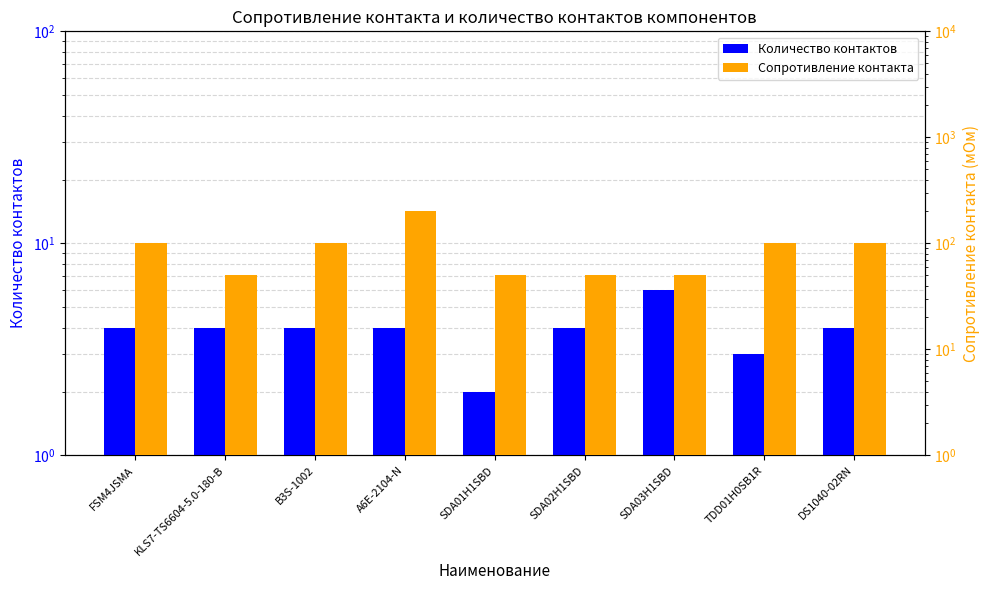

What is the label of the 1st bar from the left?

FSM4JSMA